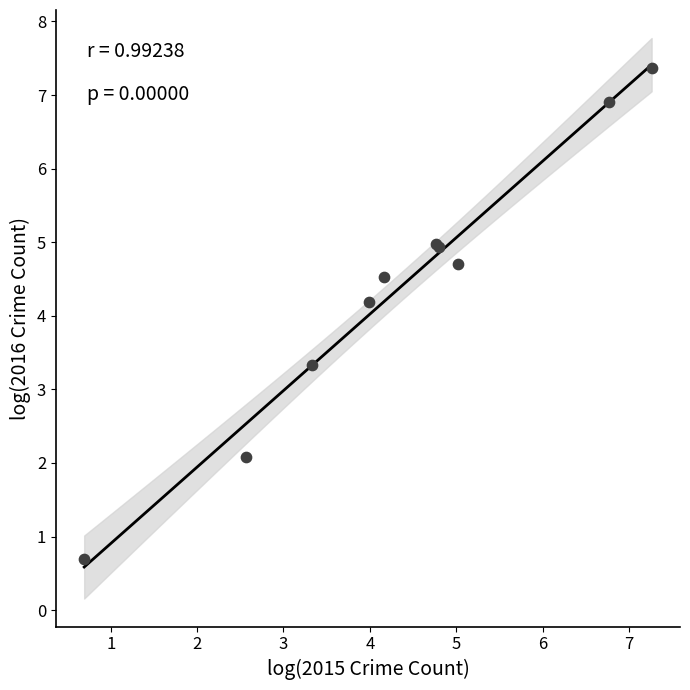

What Y value in the scatter plot is closest to 4?

4.2